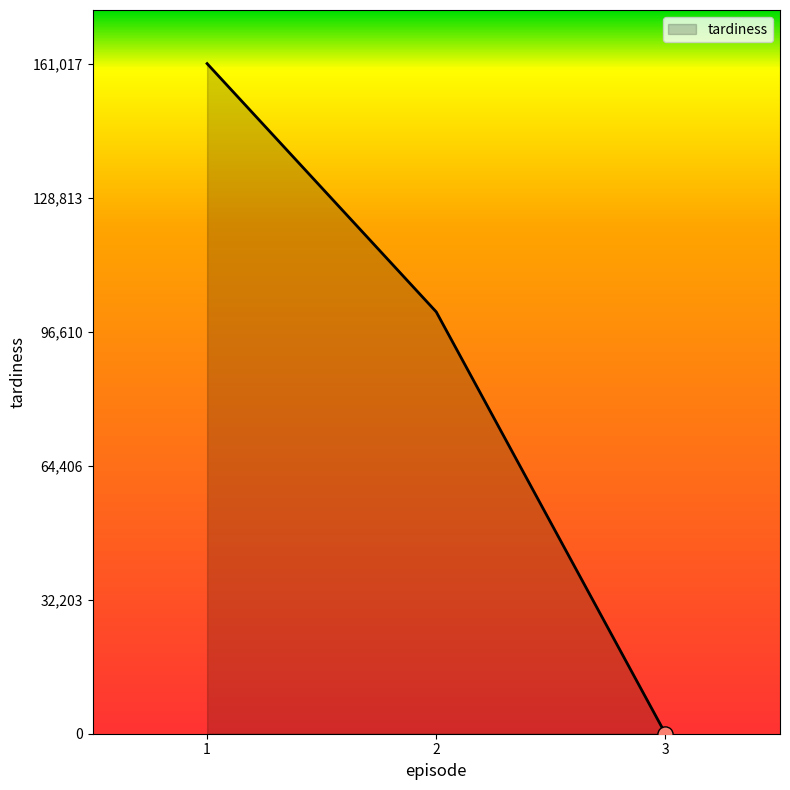

What is the change in value from 1 to 2?

-59657.3